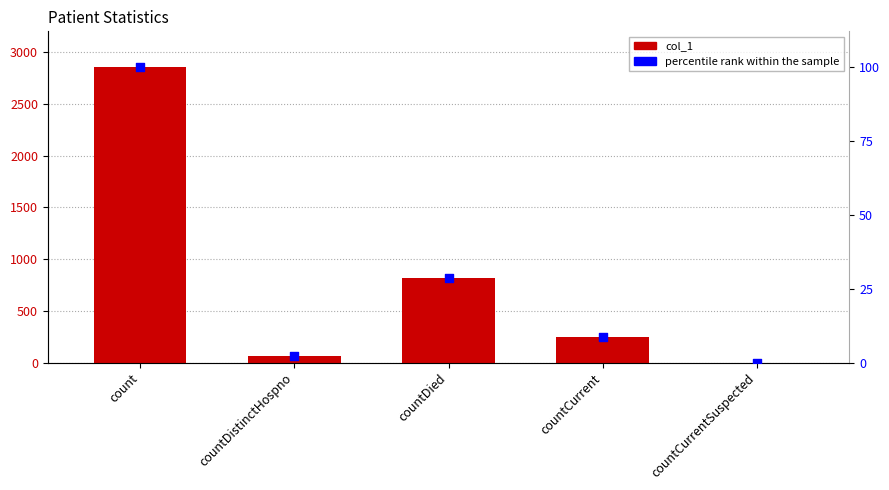

Which series contains the highest Y value?

col_1